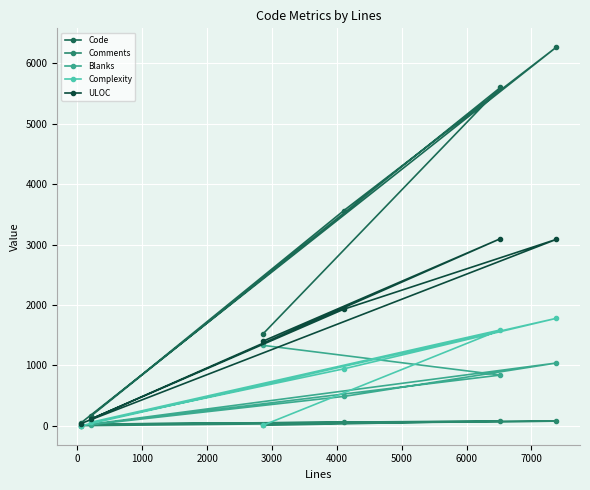

How many lines are shown in the chart?

5